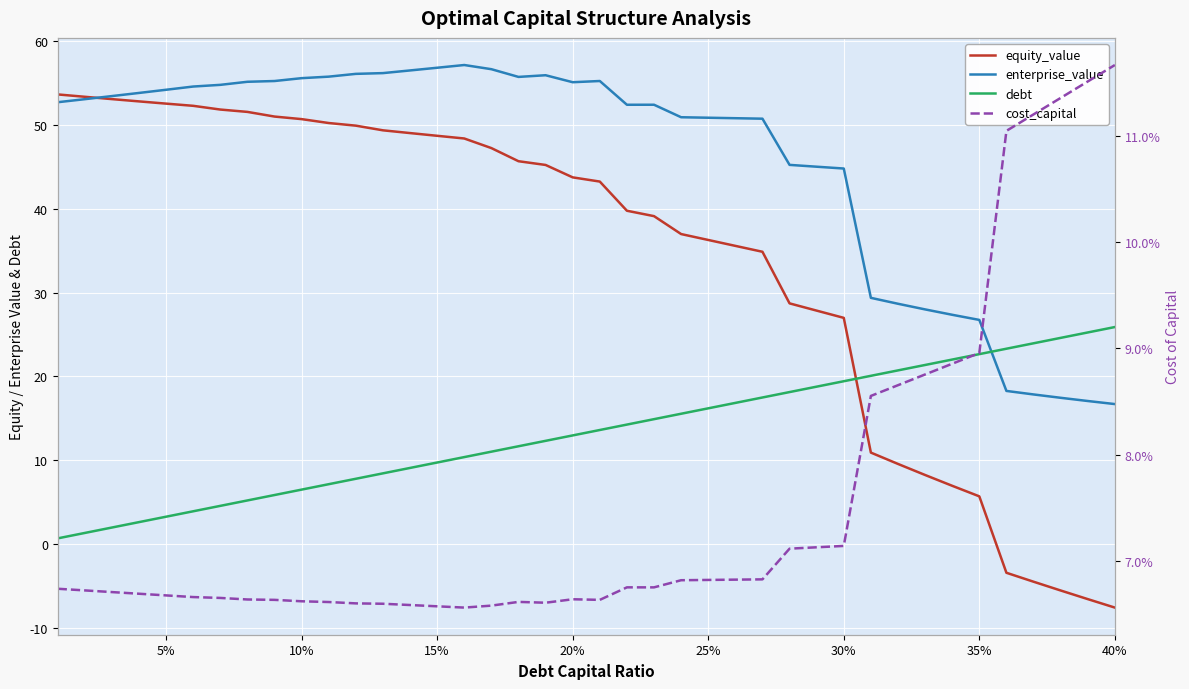

Is it true that cost_capital equals 0.0 at 13?

False